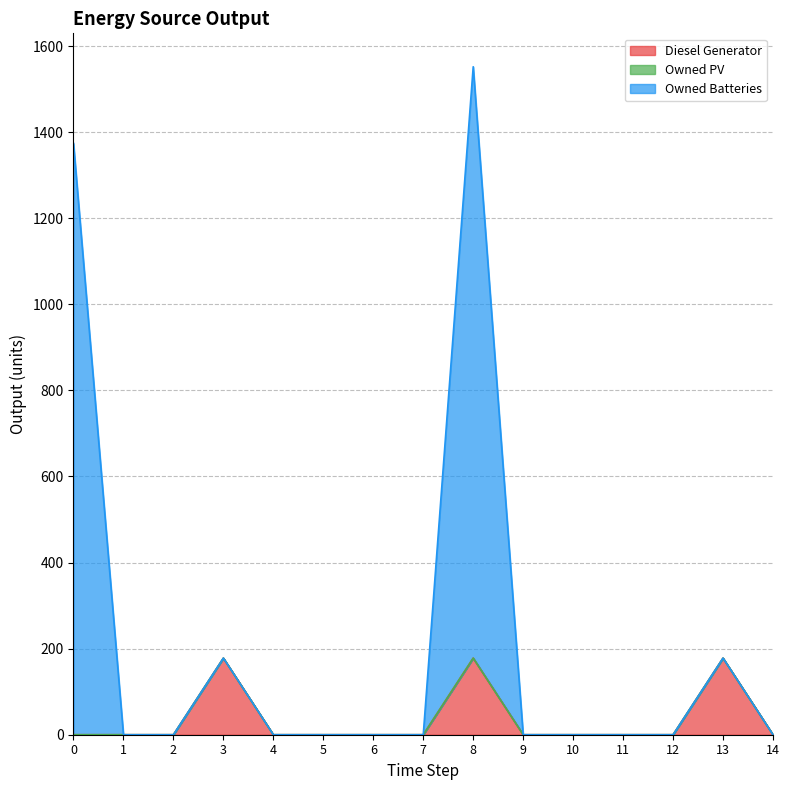

What is the difference between the maximum and minimum values in the Diesel Generator series?

178